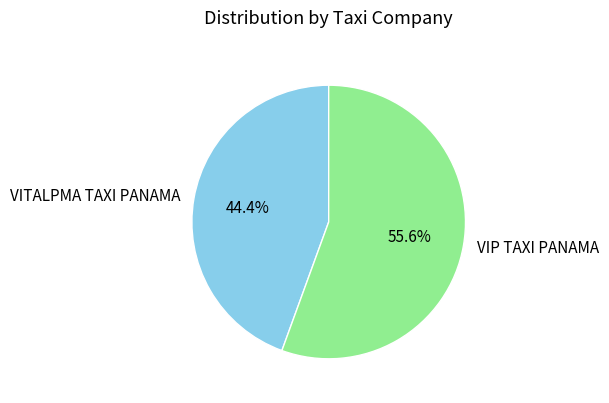

True or false: VITALPMA TAXI PANAMA accounts for 37% of the total.

False